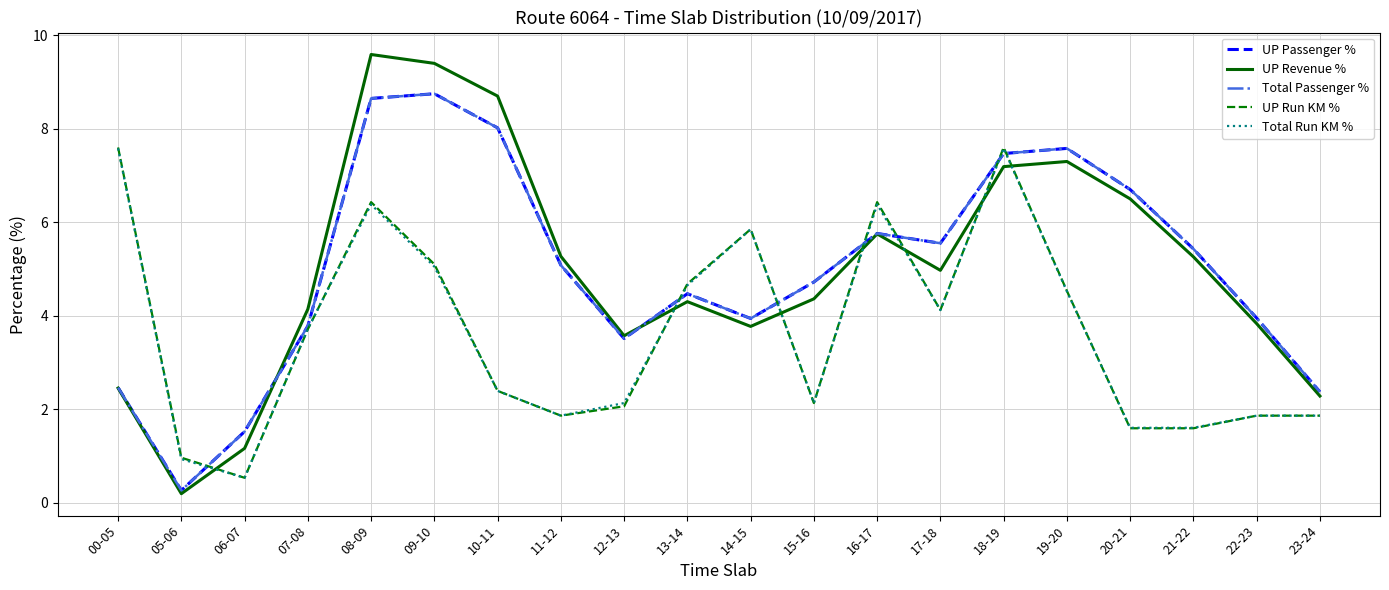

In UP Passenger %, how many points are lower than both neighbors (excluding endpoints)?

4